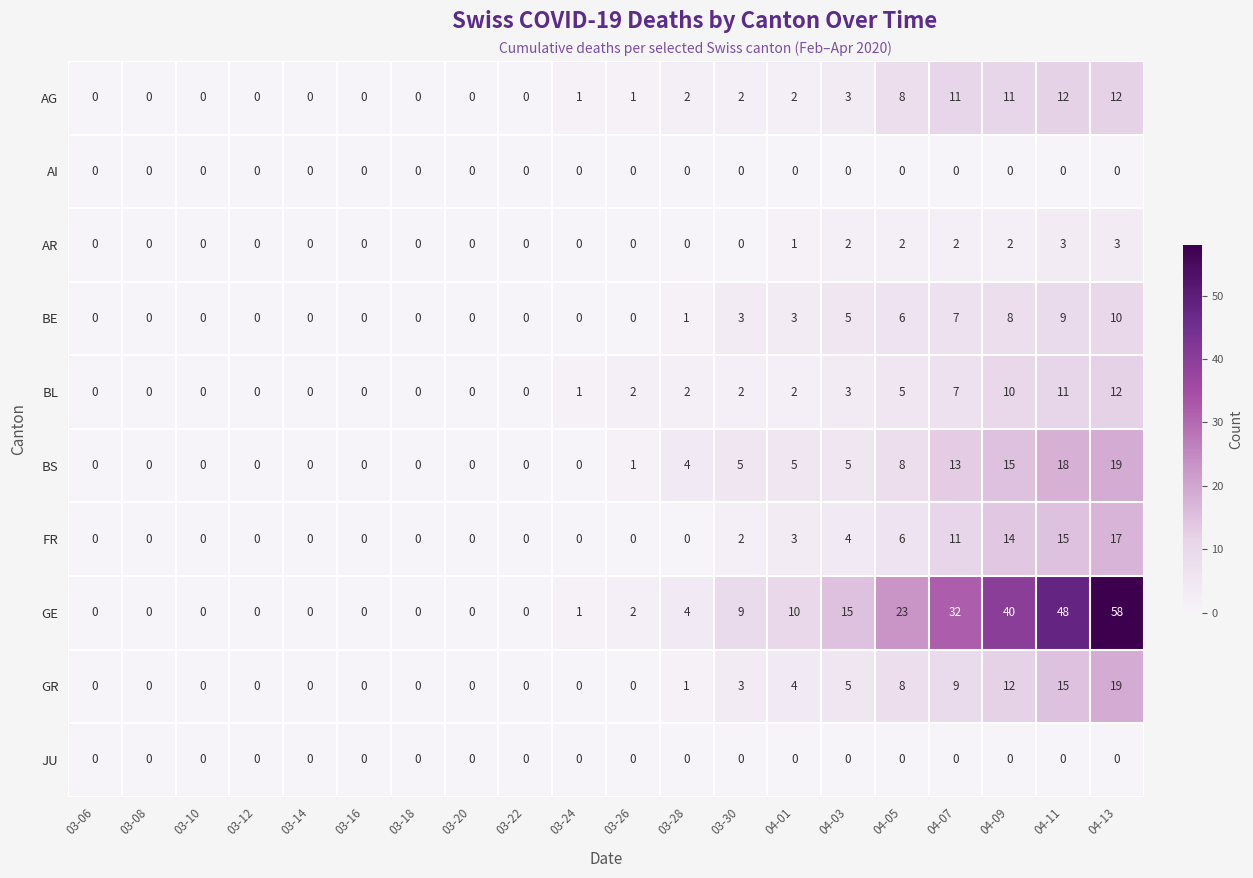

What is the total value across all series at 03-24?

3